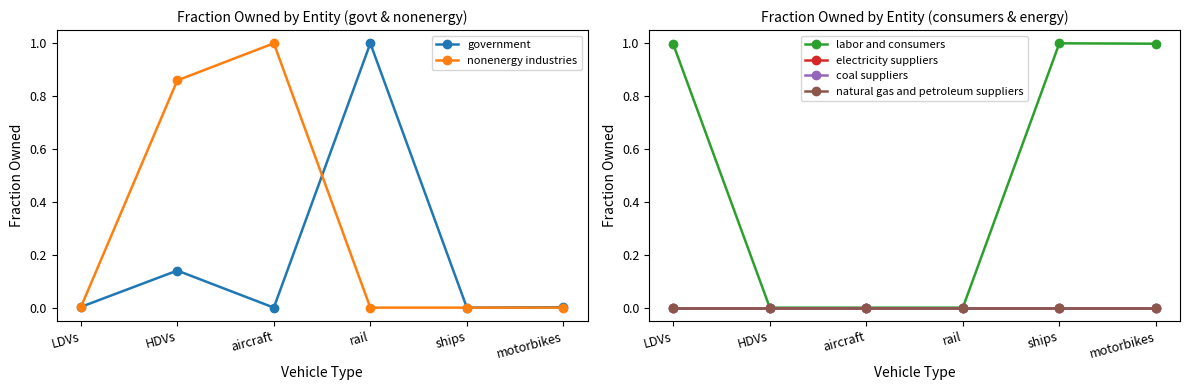

What is the label of the 1st point from the left?

LDVs